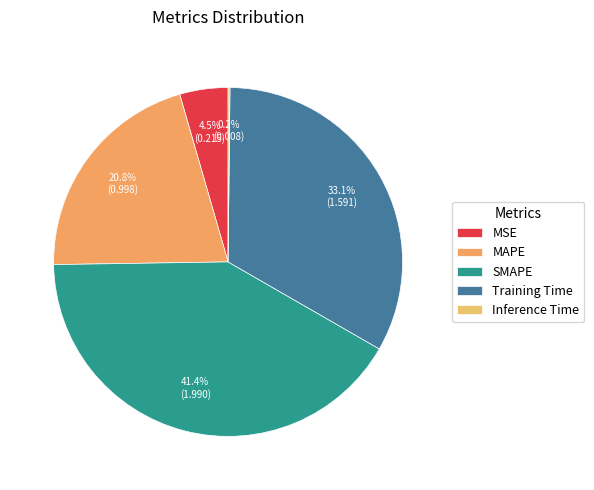

To the nearest percent, what percentage of the pie is Training Time?

33%